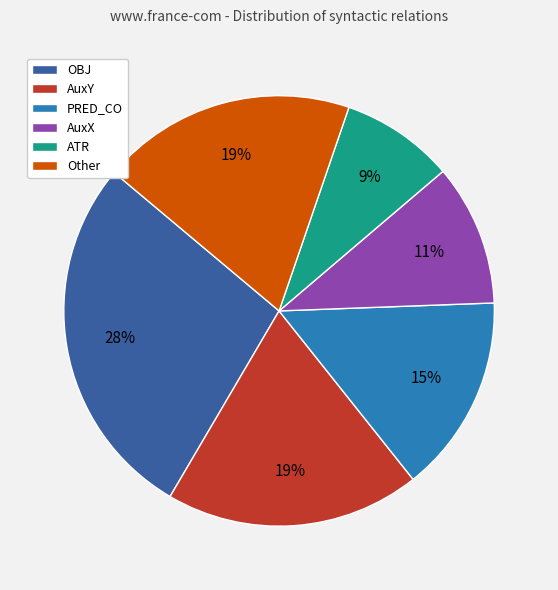

To the nearest percent, what portion does ATR represent?

9%